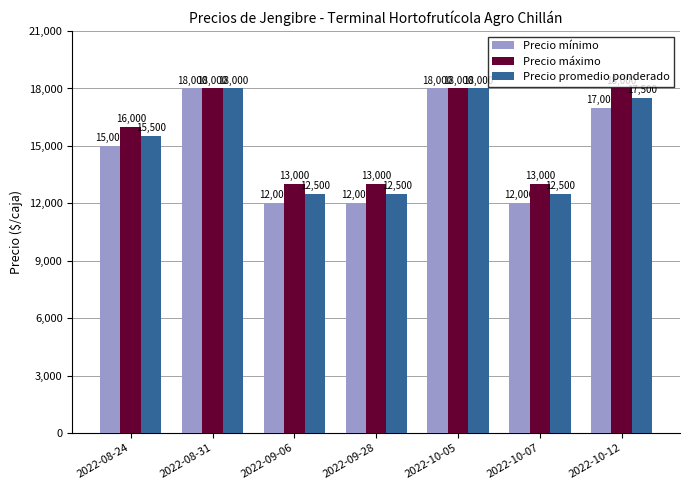

Which series has the widest spread of values?

Precio mínimo